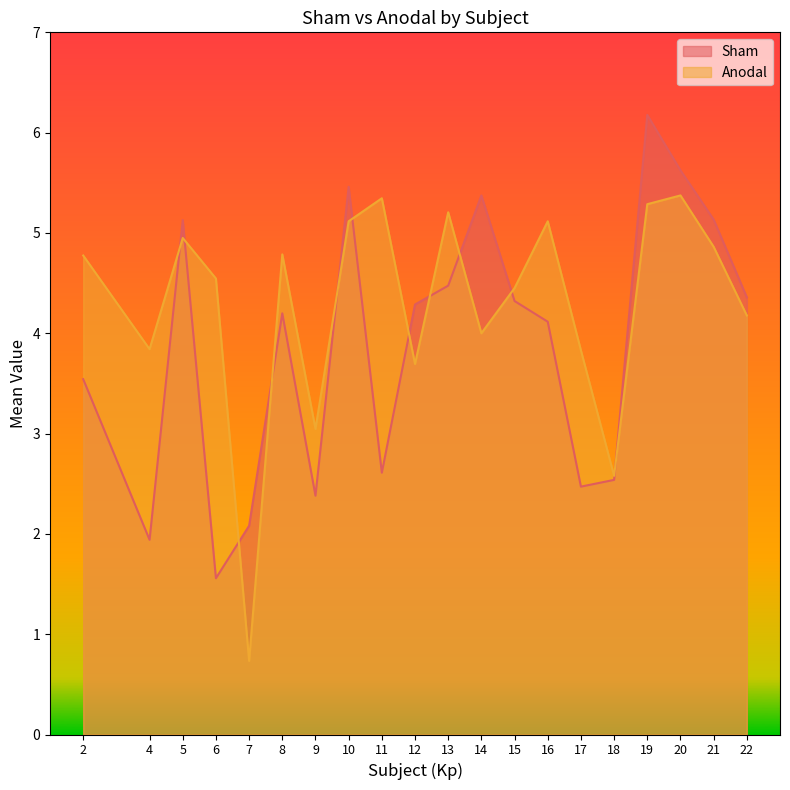

How many times do Sham and Anodal cross each other?

11